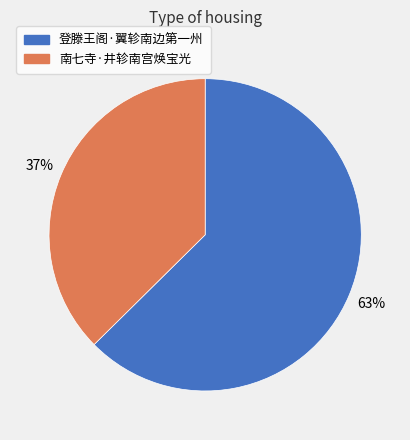

Which slice is the smallest?

南七寺·井轸南宫焕宝光